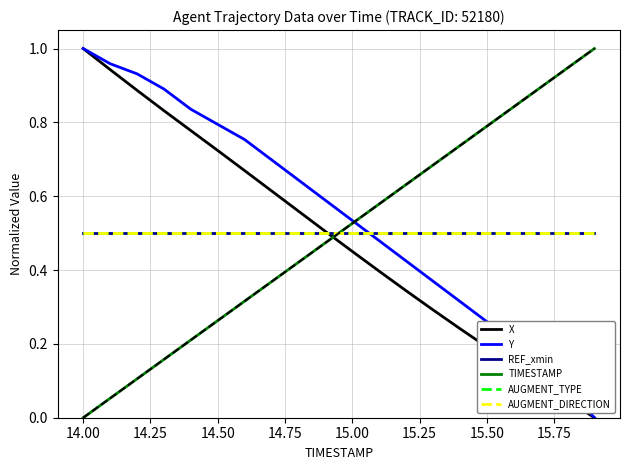

How many lines are shown in the chart?

6